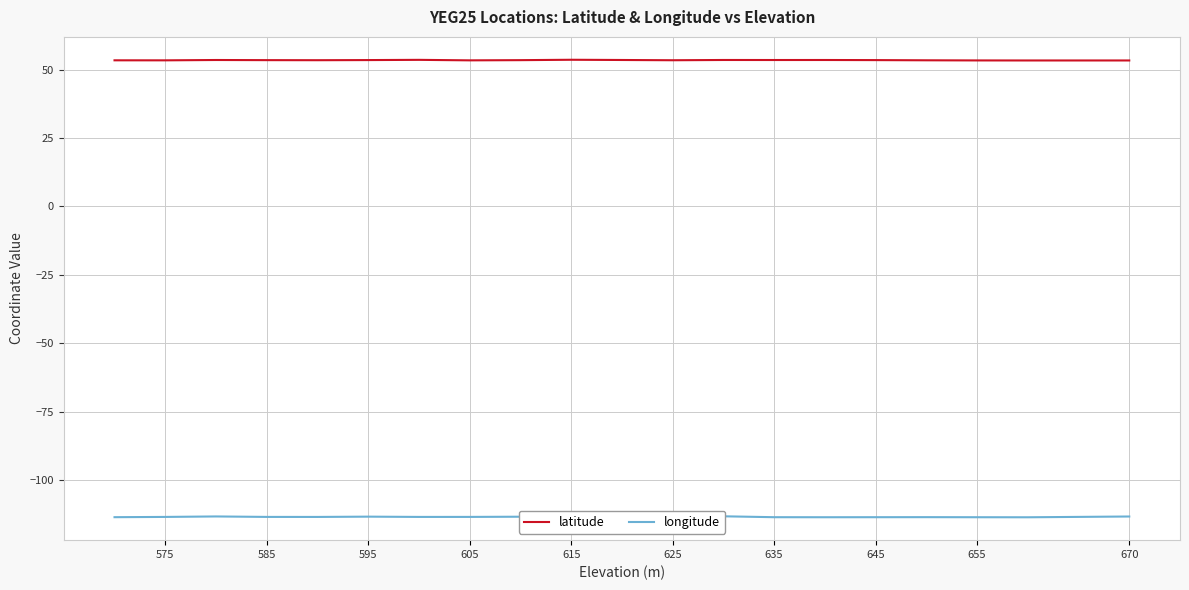

Does the chart display data point markers on the line(s)?

No